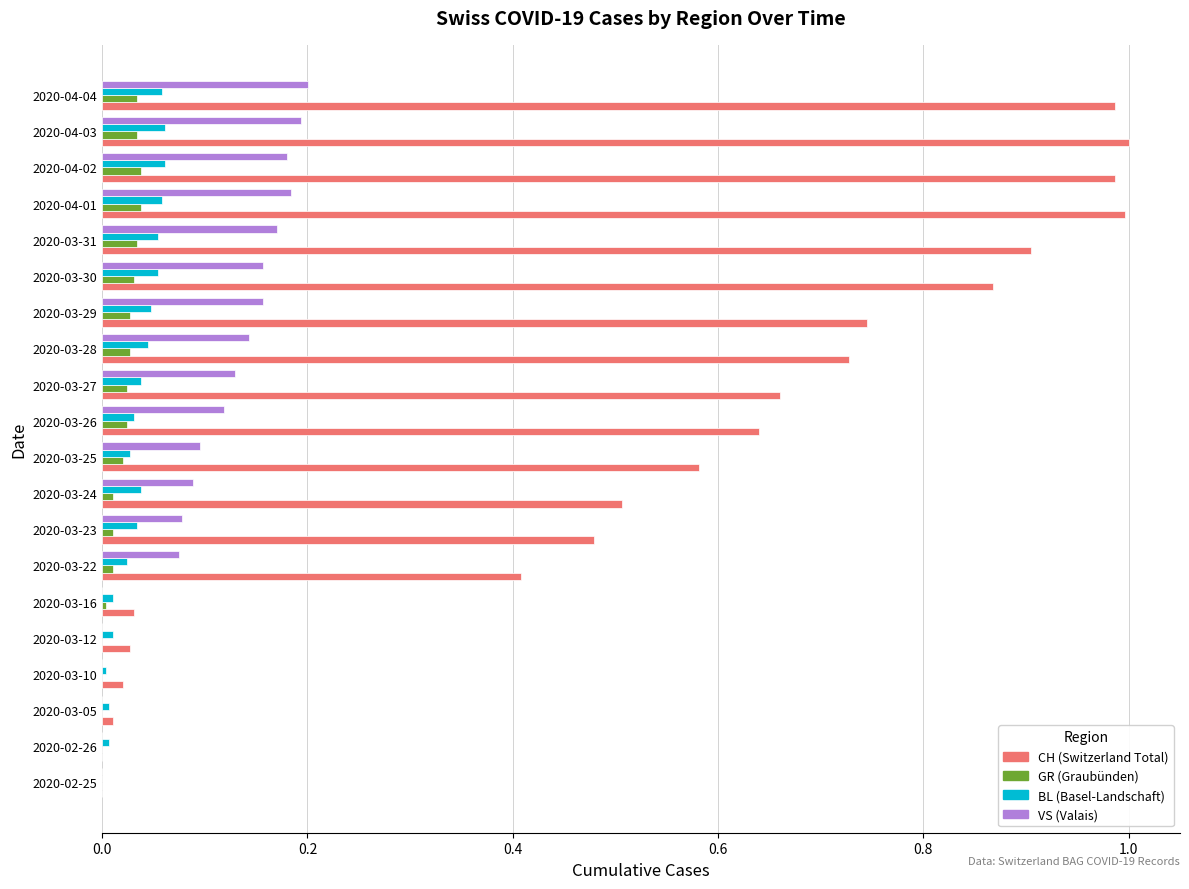

What is the total value across all series at 2020-03-30?

1.1